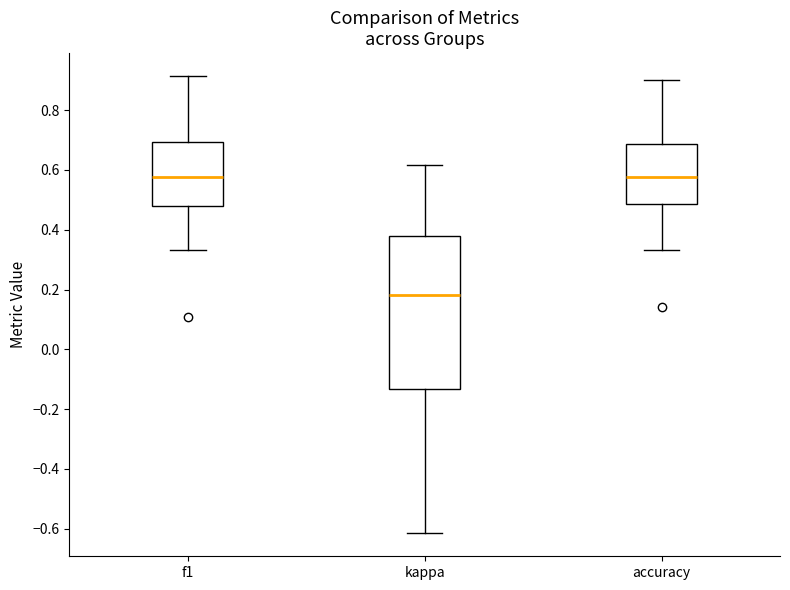

Which box has the lowest median line?

kappa